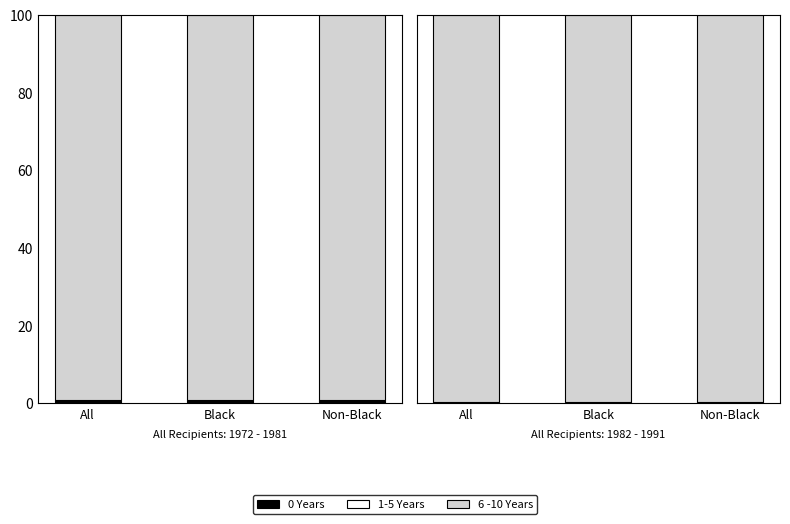

What is the minimum value for 0 Years?

0.1